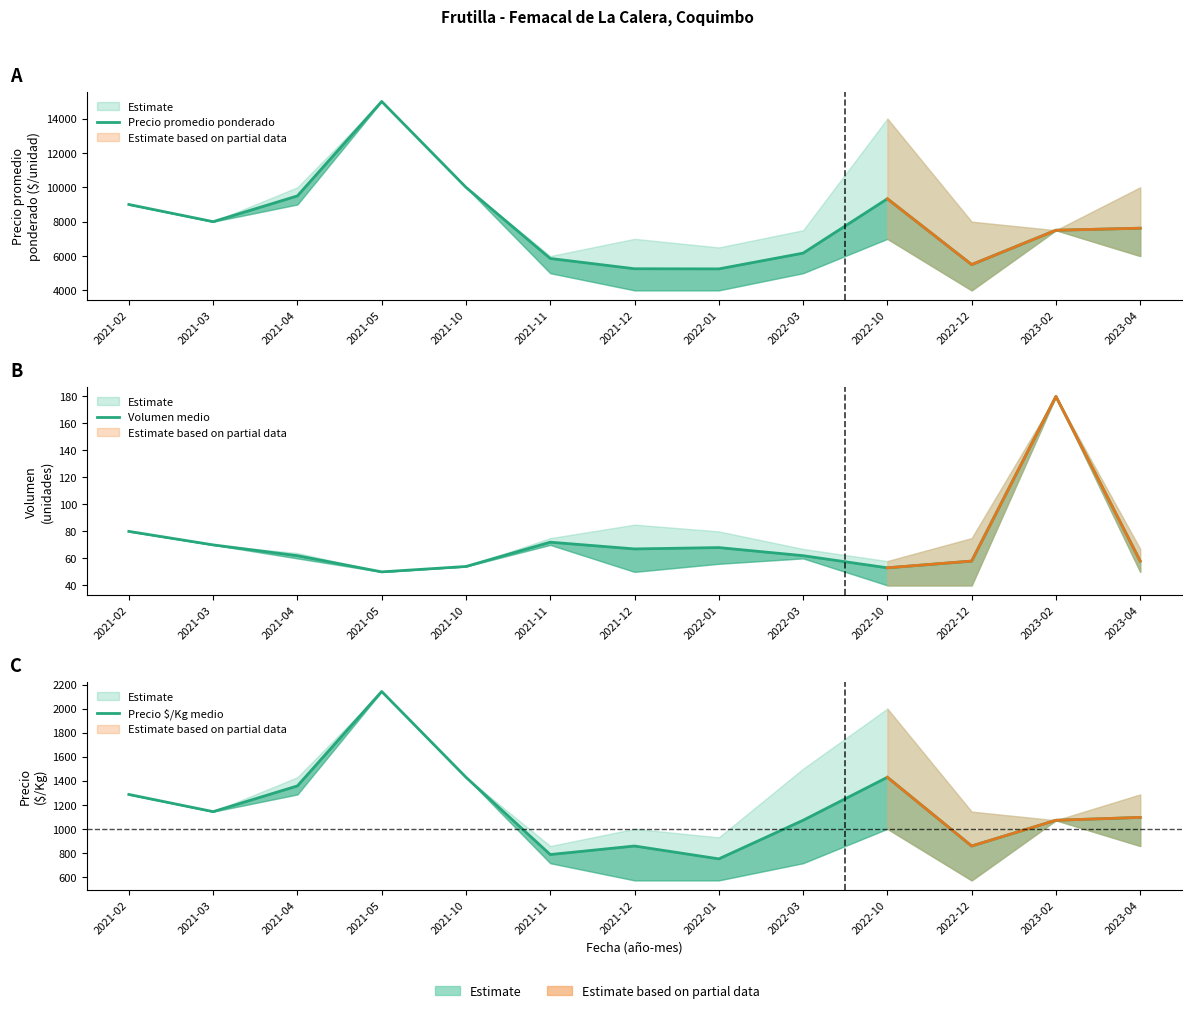

Reading left to right, extract all data points from this chart.

Precio promedio ponderado: 9000	8000	9500	15000	10000	5857	5258	5250	6167	9333	5500	7500	7619
Volumen medio: 80	70	62	50	54	72	67	68	62	53	58	180	58
Precio $/Kg medio: 1286	1143	1357	2143	1429	786	857	750	1071	1429	857	1071	1095